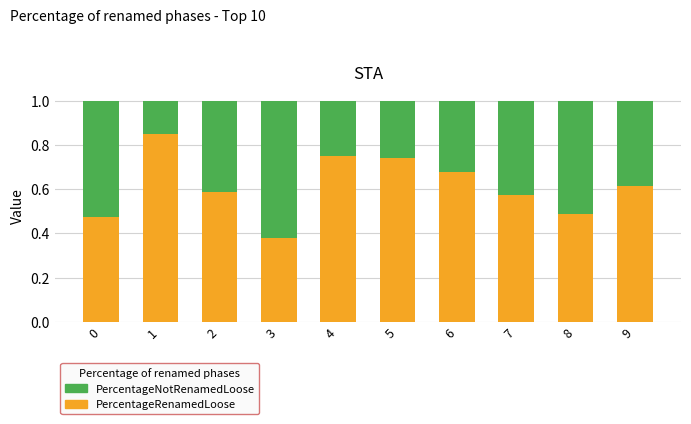

What is the total value across all series at 2?

1.0